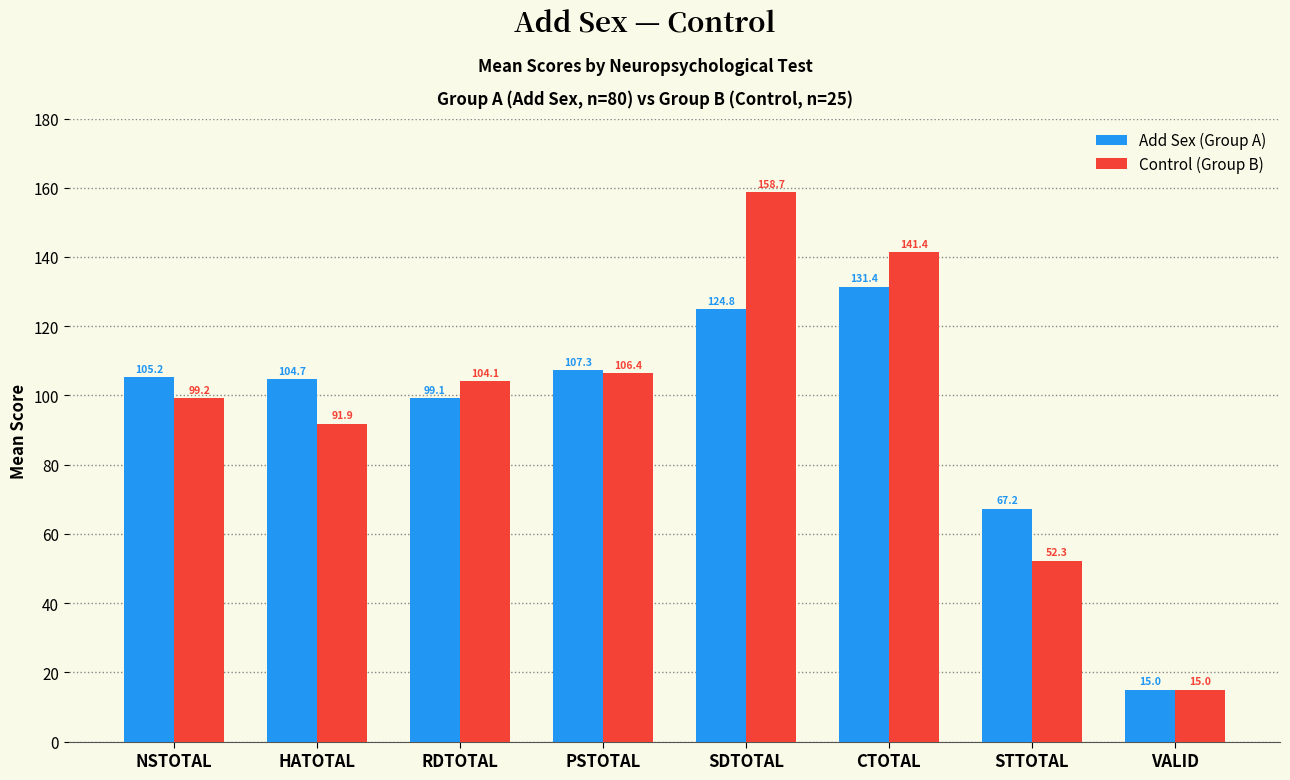

What is the average value of the Add Sex (Group A) series?

94.3